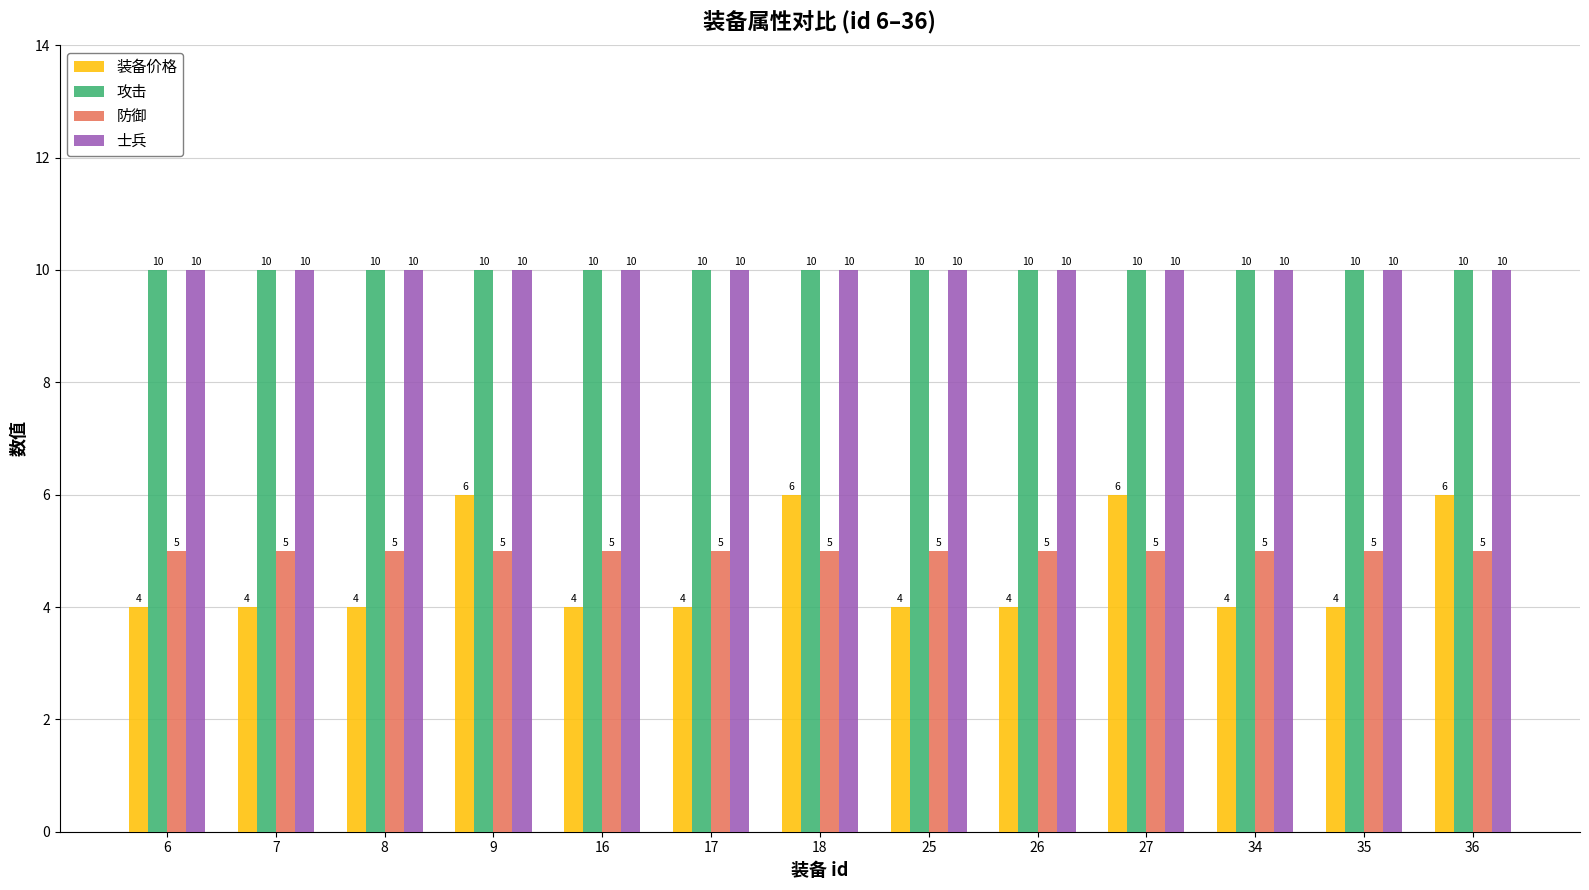

Does the chart contain stacked bars?

No